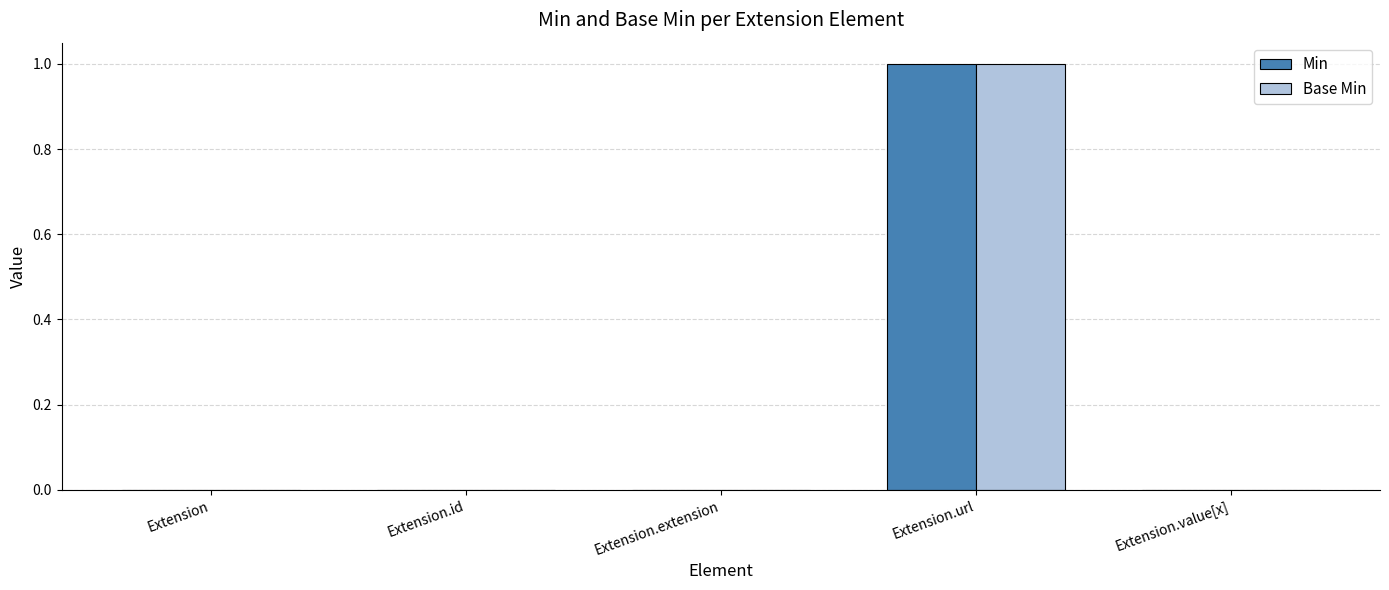

What are all the series names shown in the legend?

Min, Base Min